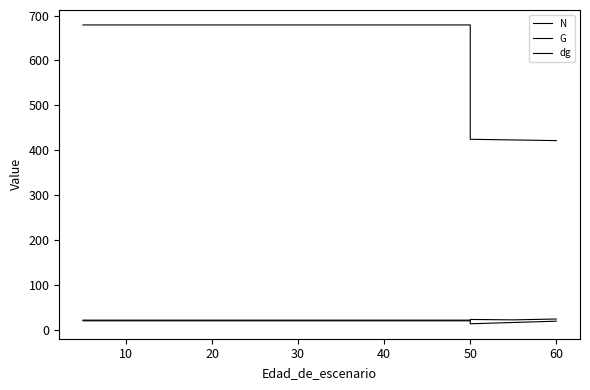

What is the sum of all dg values?

351.5